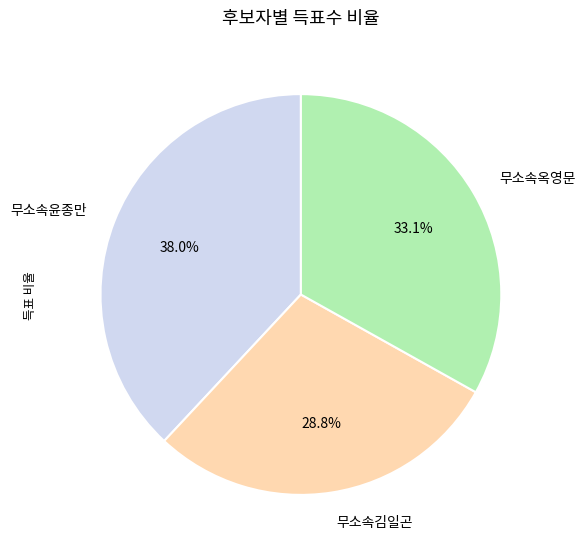

True or false: 무소속옥영문 accounts for 44% of the total.

False